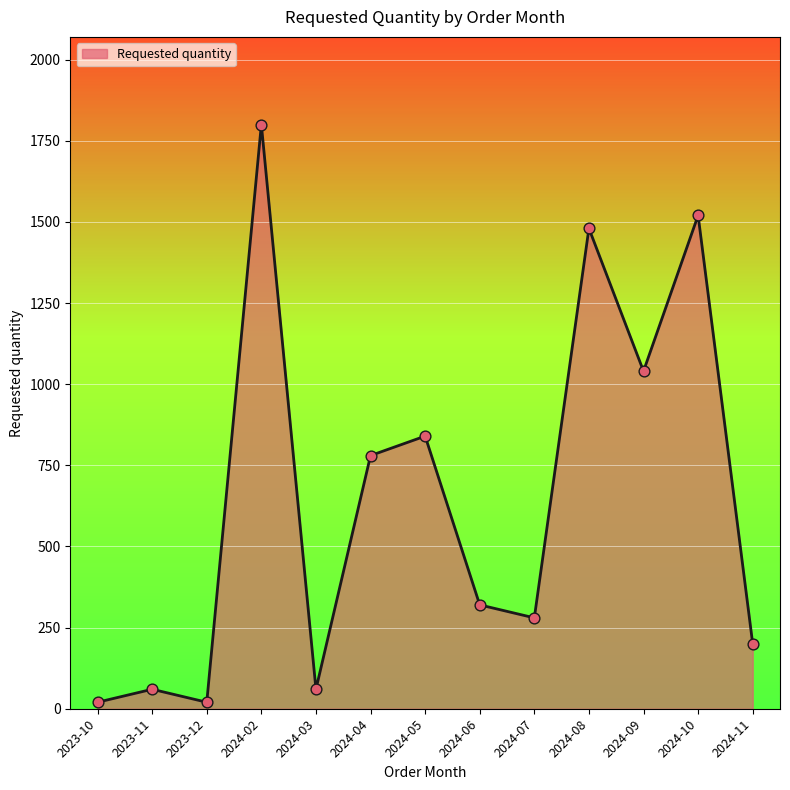

What is the ratio of the value at 2023-11 to the value at 2024-11?

0.3